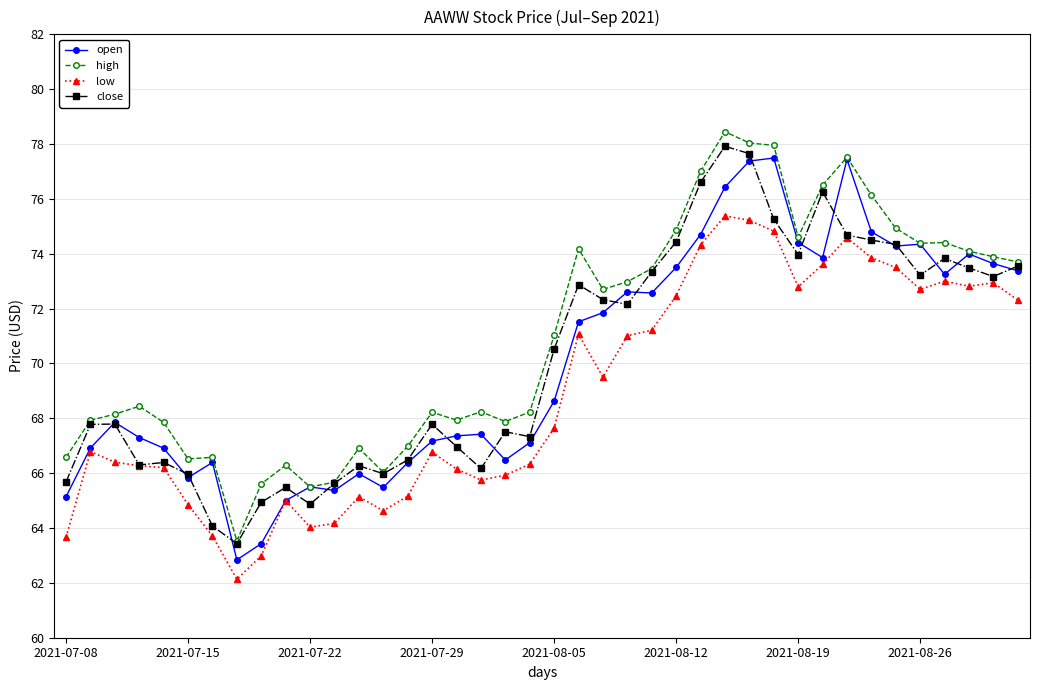

What is the smallest value displayed?

62.1